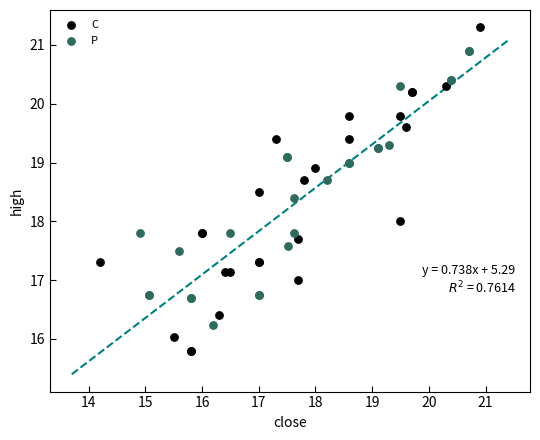

Which series has the widest spread of Y values?

C